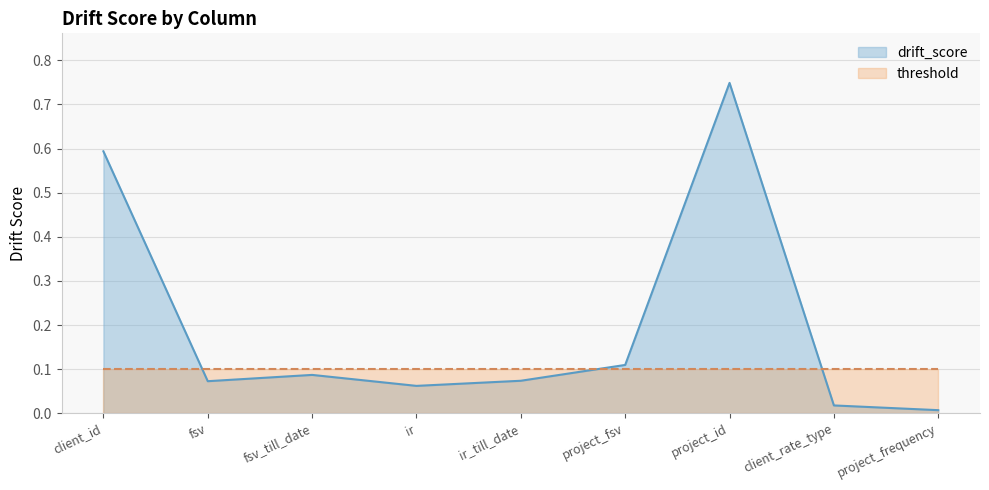

What is the difference between the maximum and minimum values?

0.7